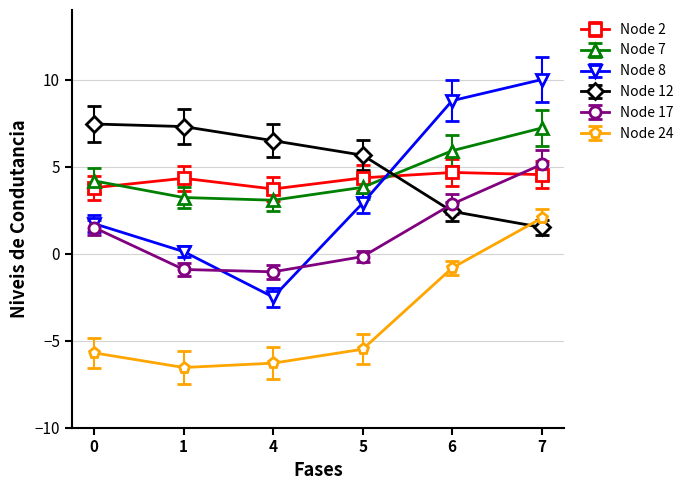

What is the minimum value shown in the chart?

-6.5